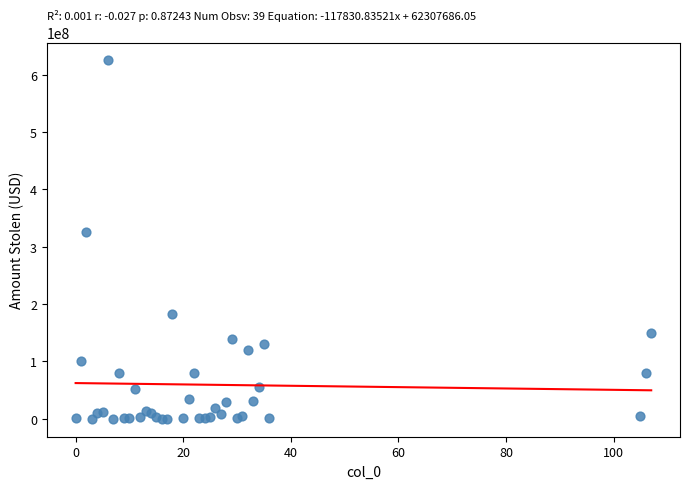

What Y value in the scatter plot is closest to 312500000?

326000000